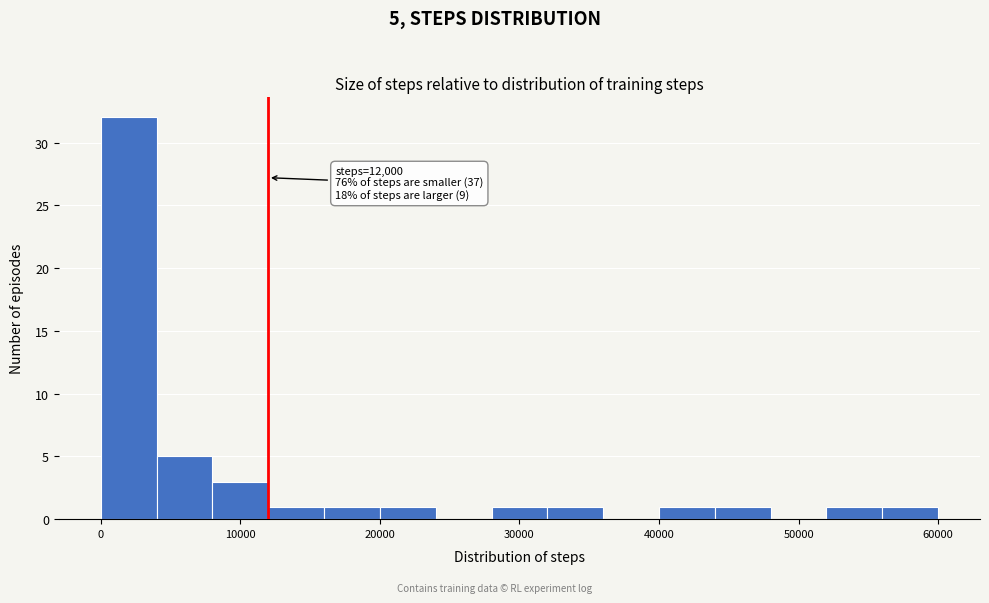

Read against the x-axis, roughly where is the centre of the tallest bar?

2000